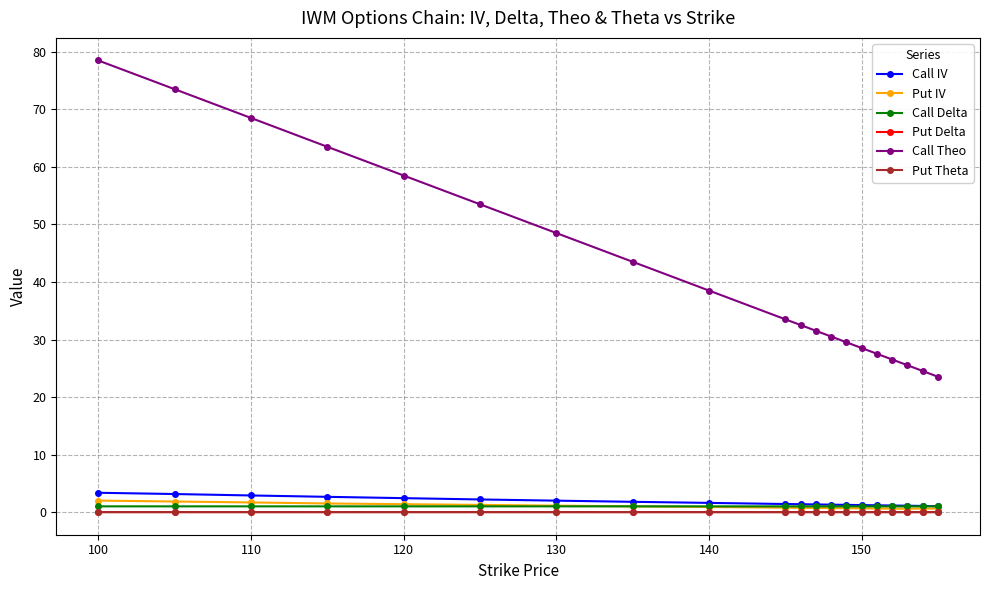

What is the difference between the maximum and minimum values in the Call Theo series?

55.0